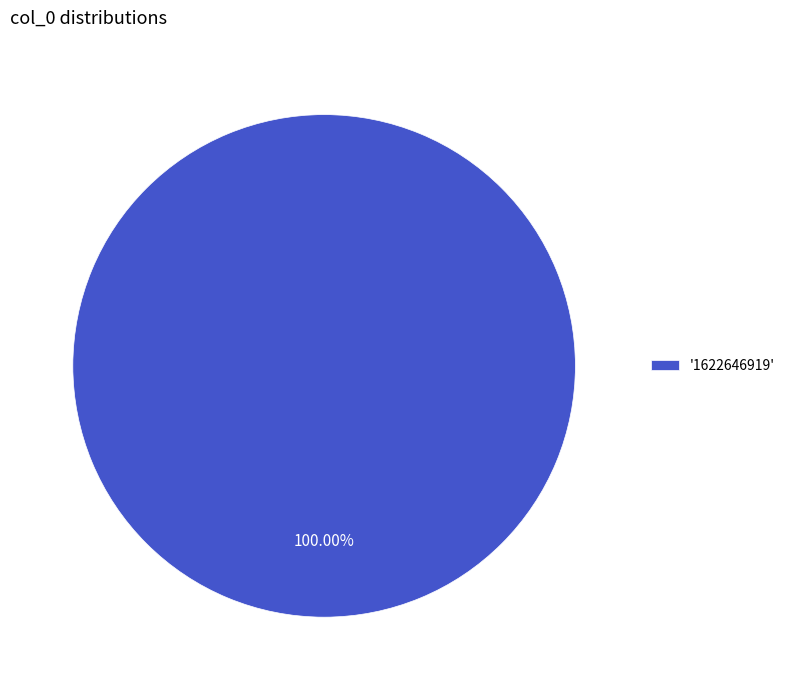

Which category accounts for the majority?

'1622646919'